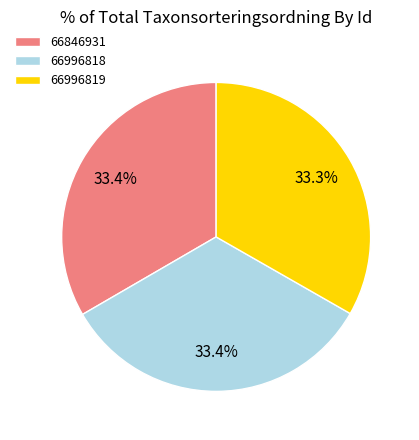

Approximately how many times larger is the value at 66996819 compared to 66996818?

1.0